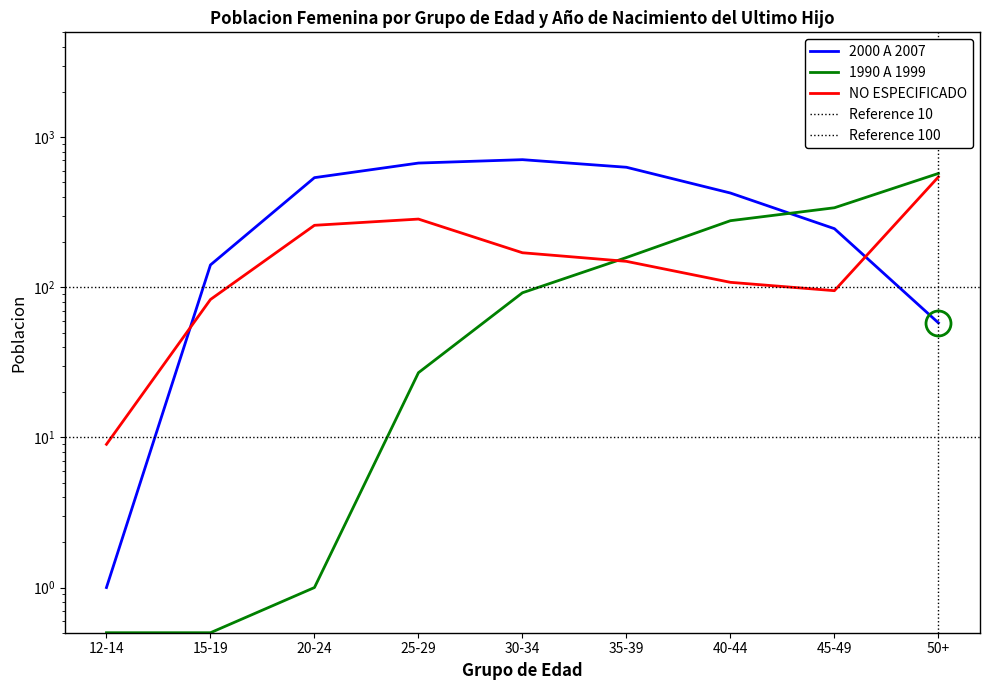

Does the chart display data point markers on the line(s)?

No